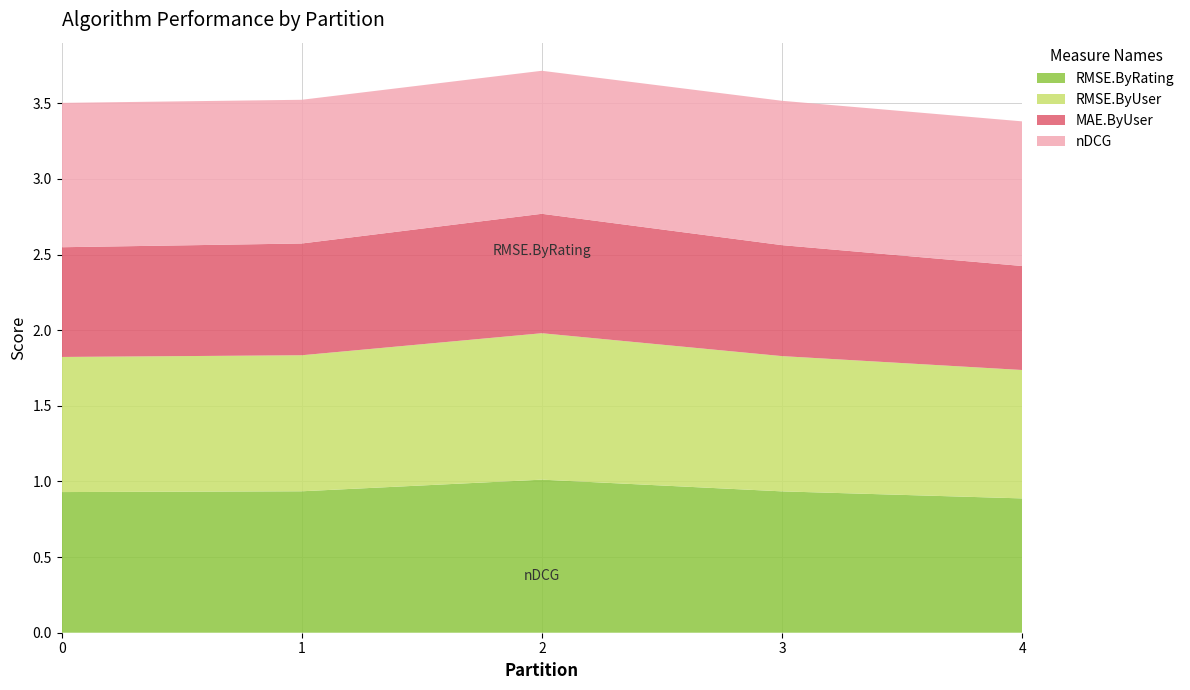

Reading left to right, extract all data points from this chart.

RMSE.ByUser: 0=0.9	1=0.9	2=1.0	3=0.9	4=0.8
RMSE.ByRating: 0=0.9	1=0.9	2=1.0	3=0.9	4=0.9
nDCG: 0=1.0	1=1.0	2=0.9	3=1.0	4=1.0
MAE.ByUser: 0=0.7	1=0.7	2=0.8	3=0.7	4=0.7